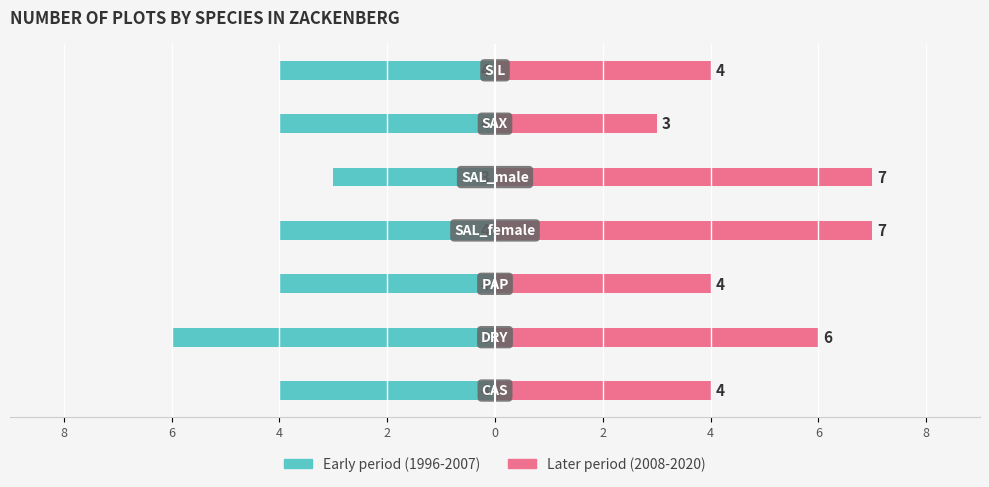

Is the value of Later period (2008-2020) at 4 greater than the value of Early period (1996-2007) at 4?

Yes